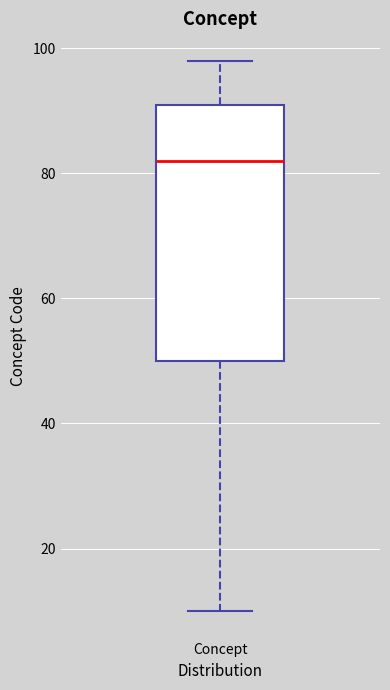

Read this box plot against the y-axis: the position of the median line, the range covered by the box, and the ends of both whiskers. The values are not printed on the chart, so give them approximately, as read against the axis.

median 82, box 50 to 92, whiskers 10 to 98